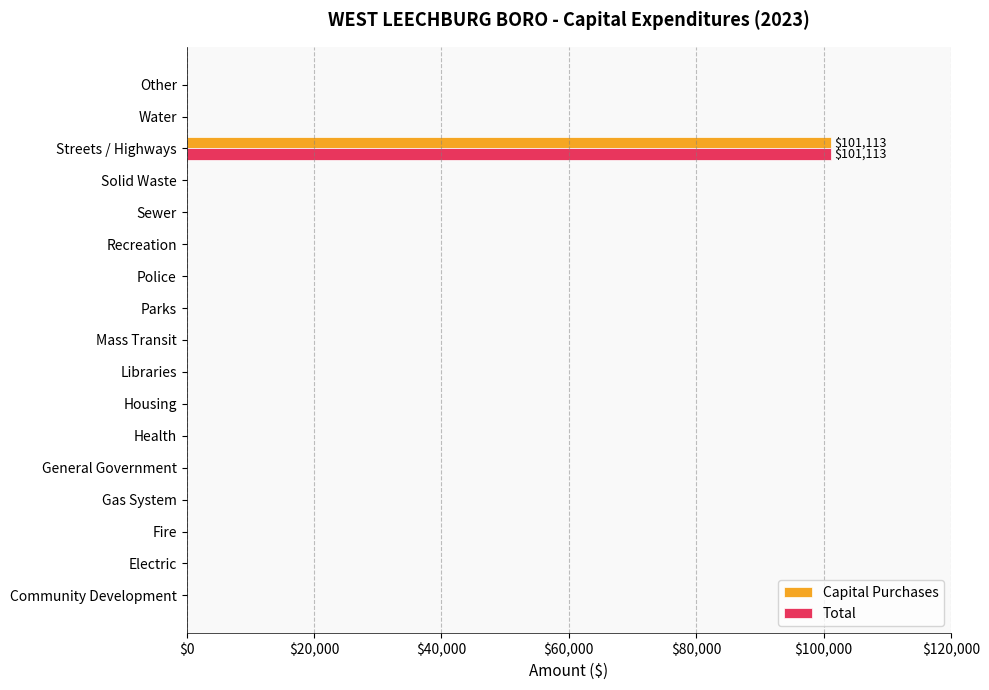

Which category has the highest value across all series?

Streets / Highways